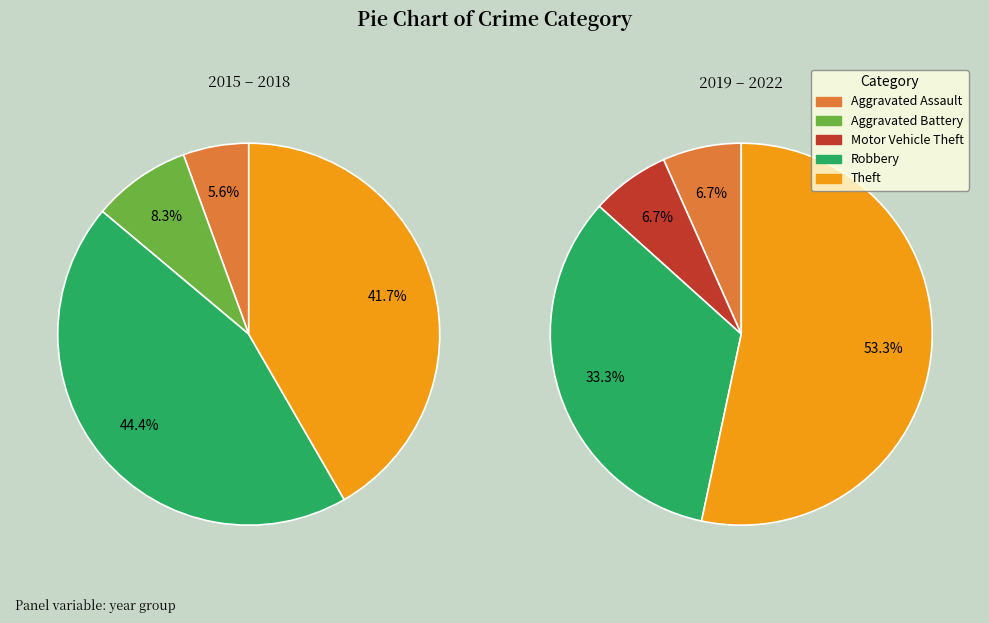

Rank the categories by value from highest to lowest.

Theft, Robbery, Aggravated Battery, Aggravated Assault, Motor Vehicle Theft